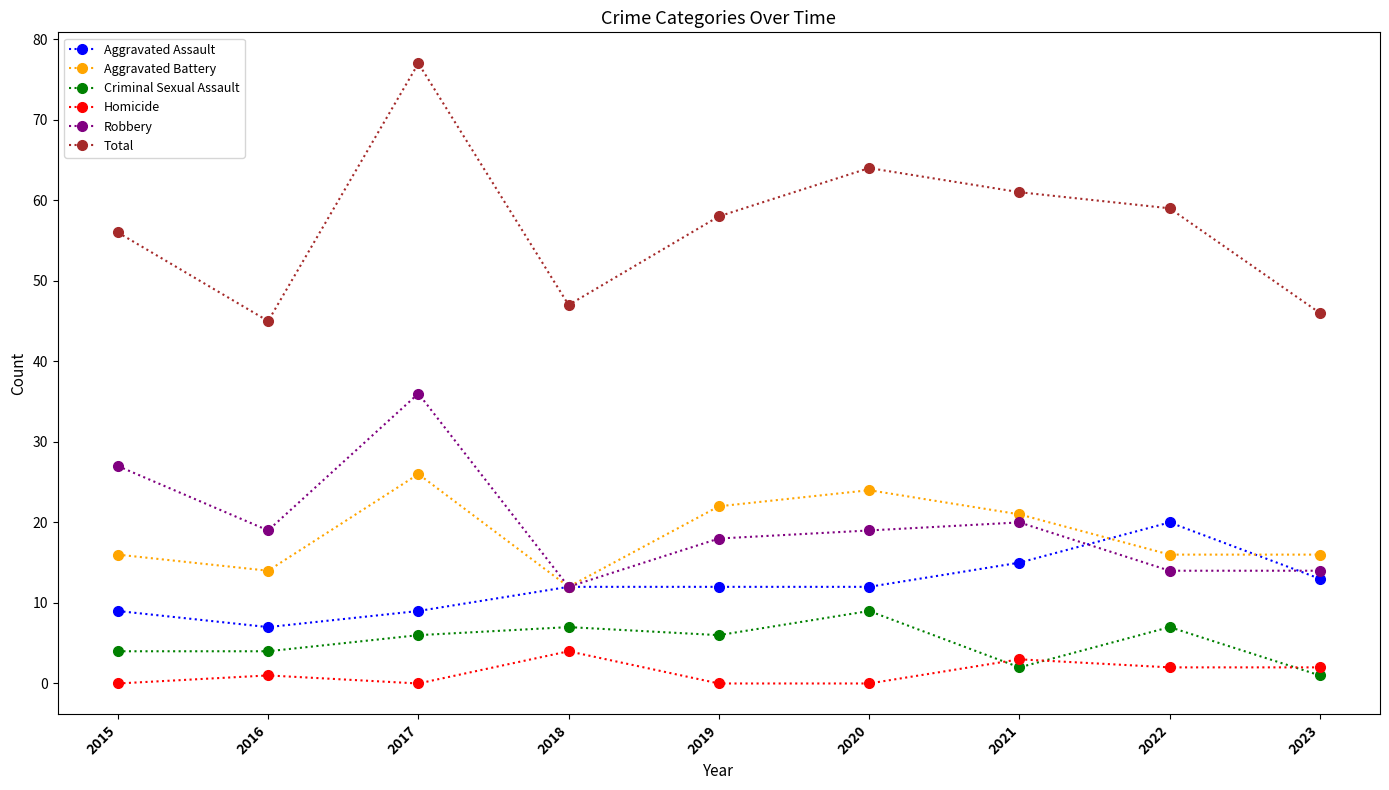

List the series in order of their peak value, lowest first.

Homicide, Criminal Sexual Assault, Aggravated Assault, Aggravated Battery, Robbery, Total